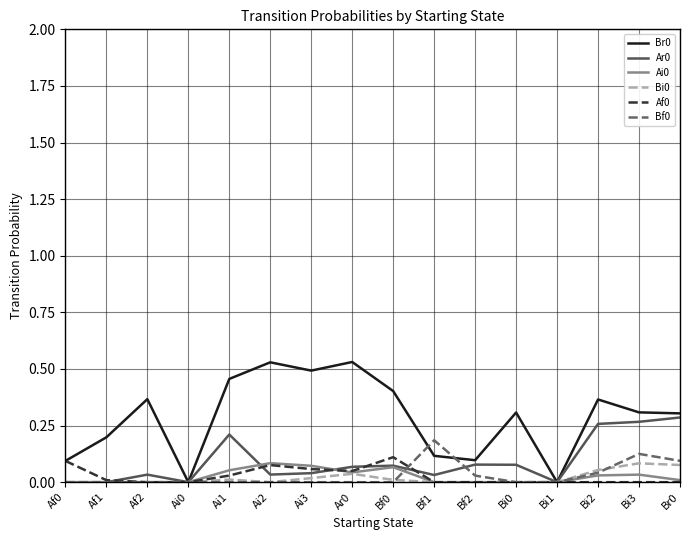

The Ai0 series shows 0.0 at Ai2. True or false?

False